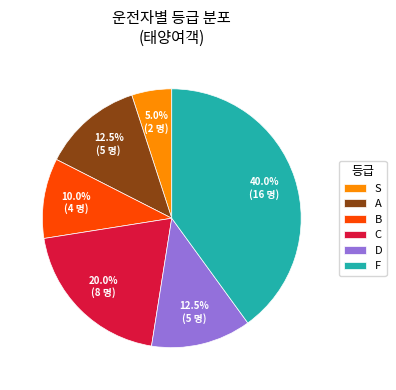

Approximately how many times larger is the value at S compared to A?

0.4